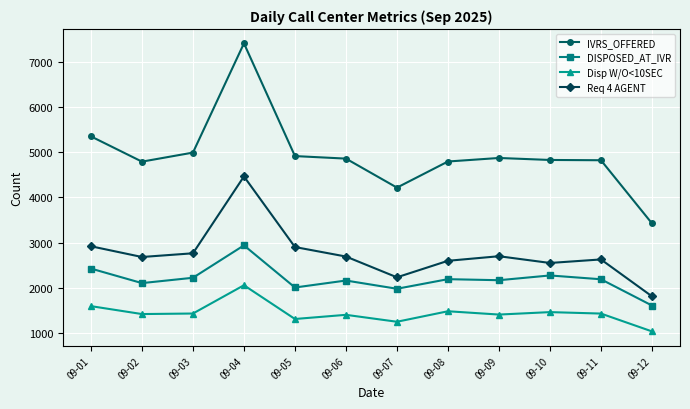

True or false: Req 4 AGENT and IVRS_OFFERED intersect in this chart.

False